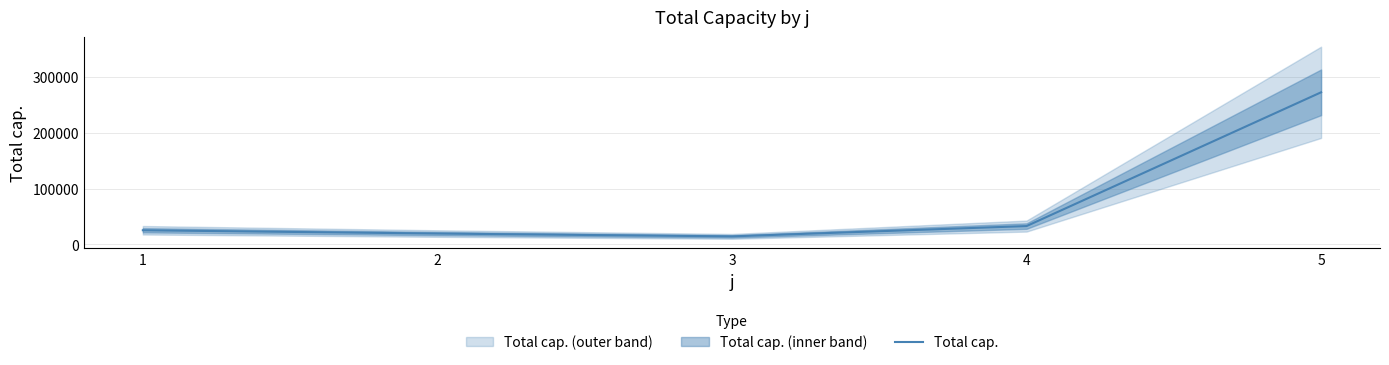

What is the sum of the values at 2 and 5?

292030.0